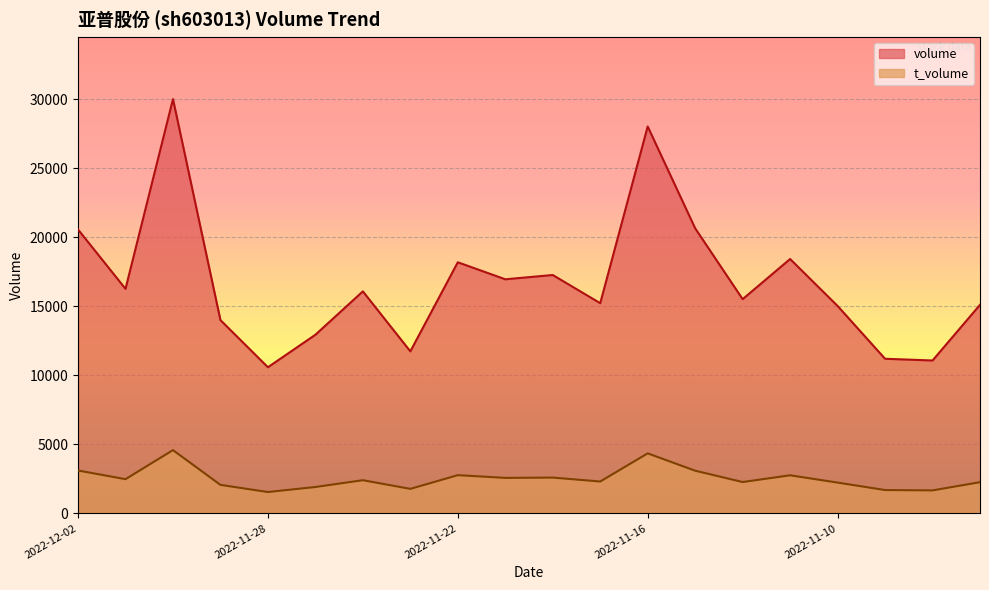

What is the label of the 3rd point from the right?

2022-11-09